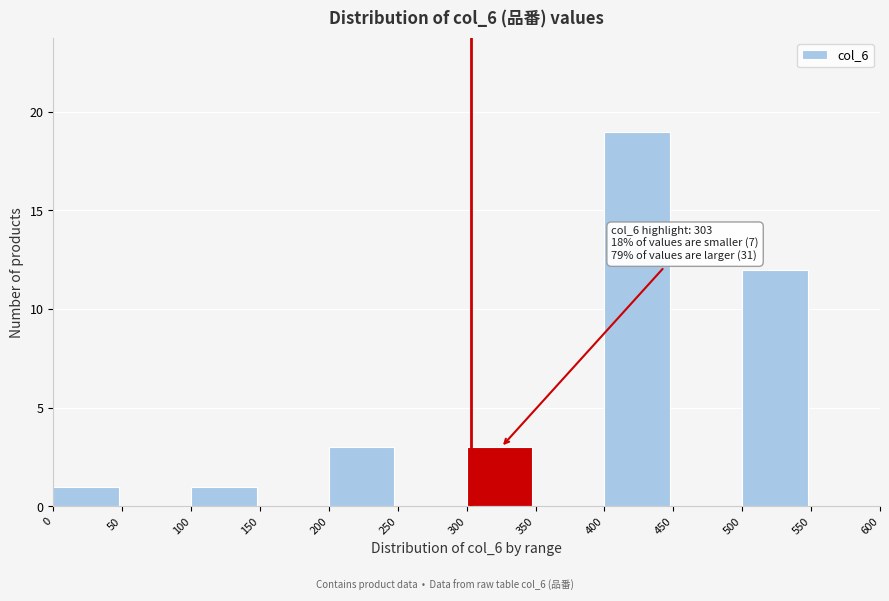

Over which range of the x-axis is the bar tallest?

400 to 450